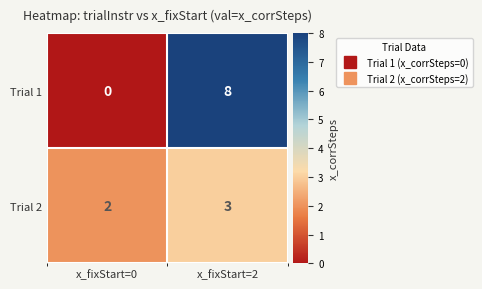

What is the sum of the Trial 2 values at x_fixStart=2 and x_fixStart=0?

5